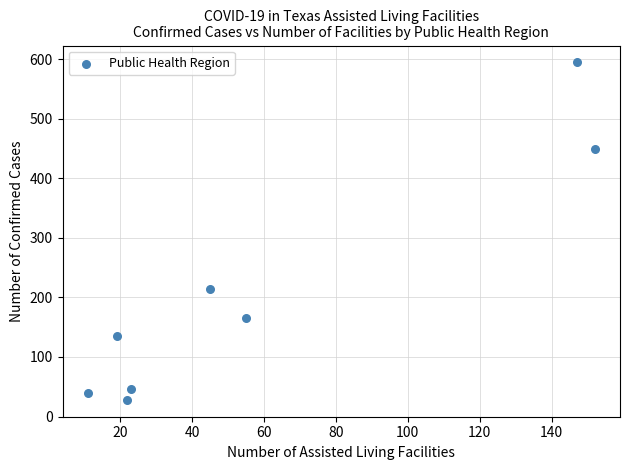

What is the average Y value?

209